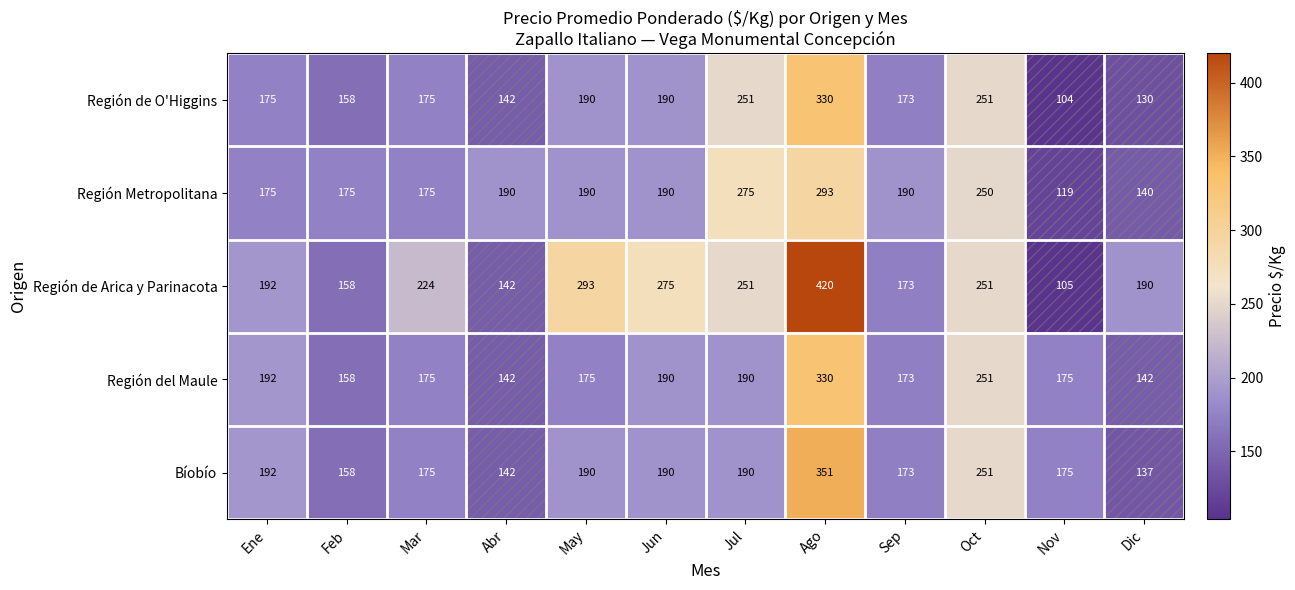

What is the difference between the highest and lowest values at Oct?

1